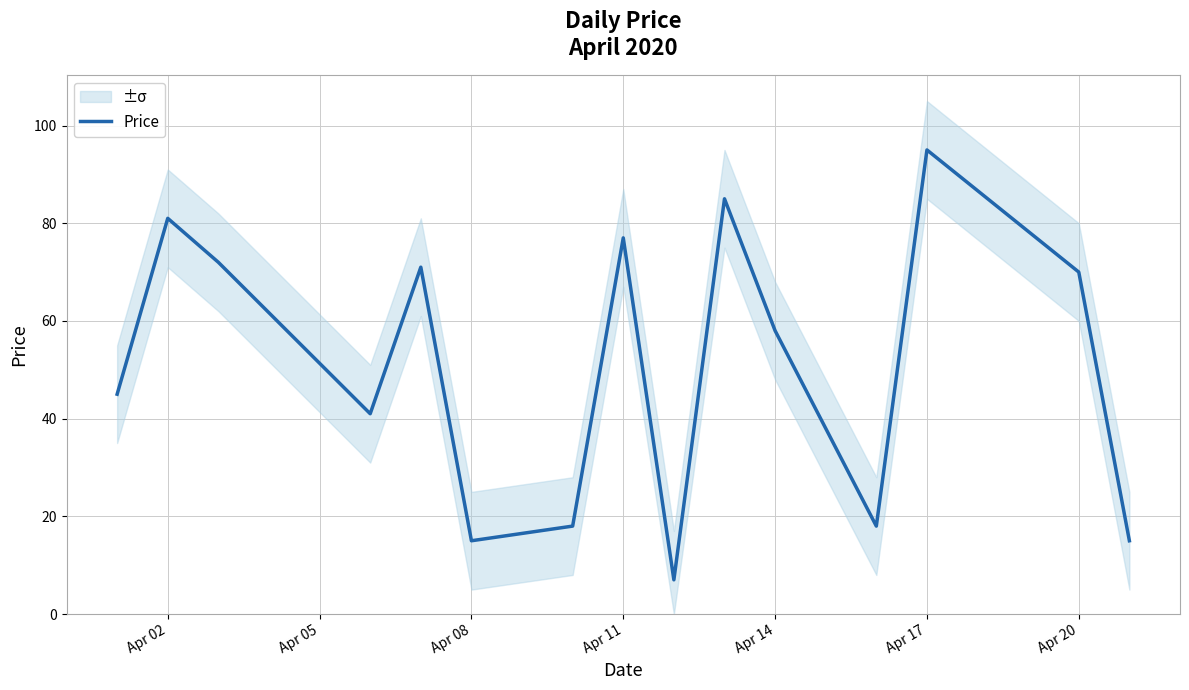

How many lines are shown in the chart?

1